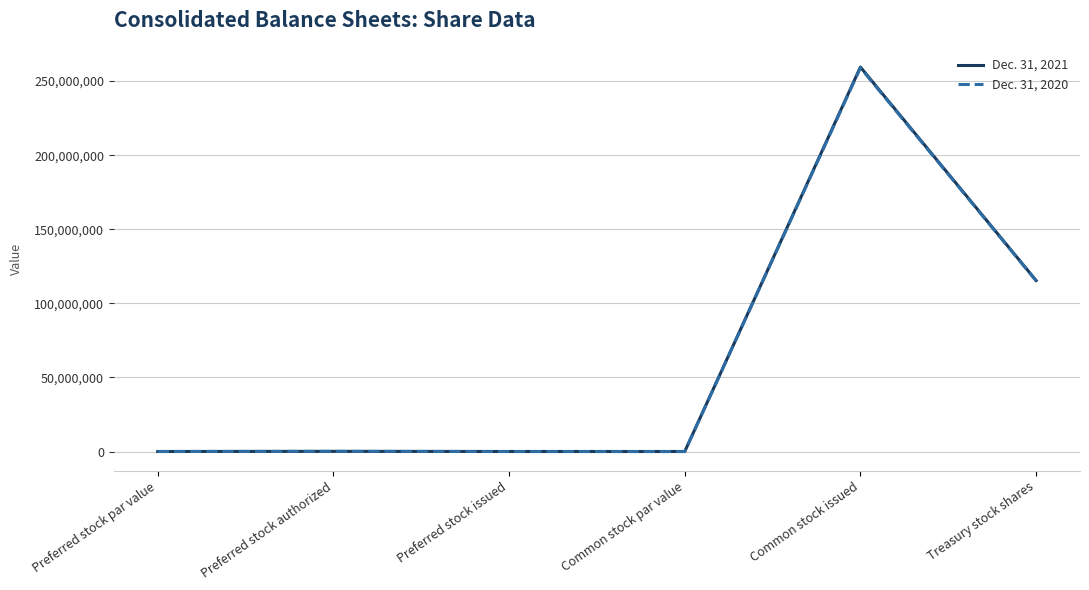

At how many categories does at least one series exceed 70769880?

2